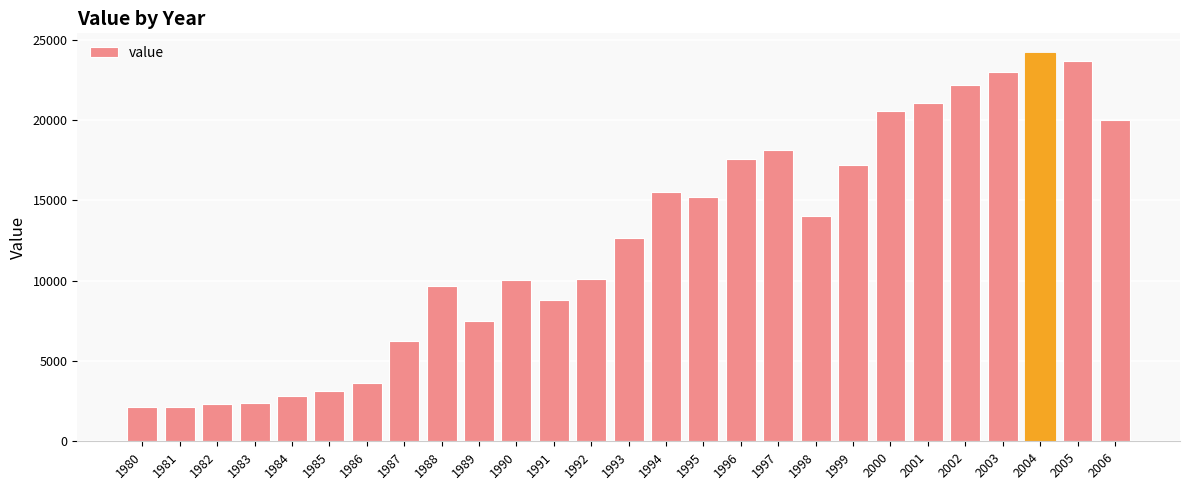

Between 1992 and 1984, which is larger?

1992